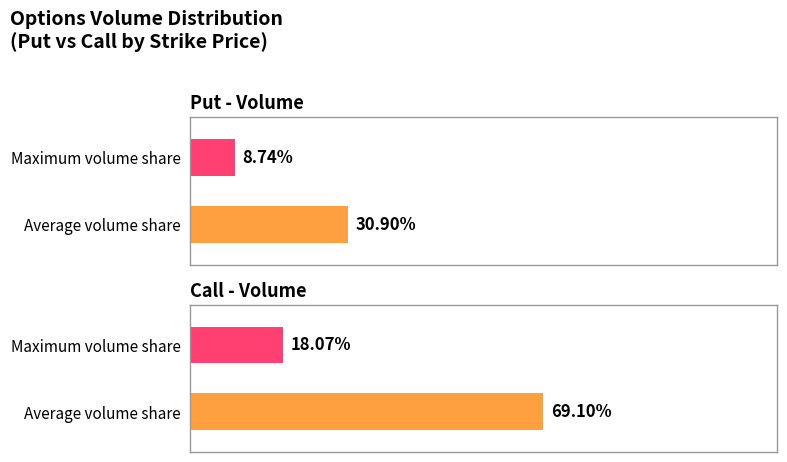

Rank the series by their average value, from highest to lowest.

Call - Volume, Put - Volume